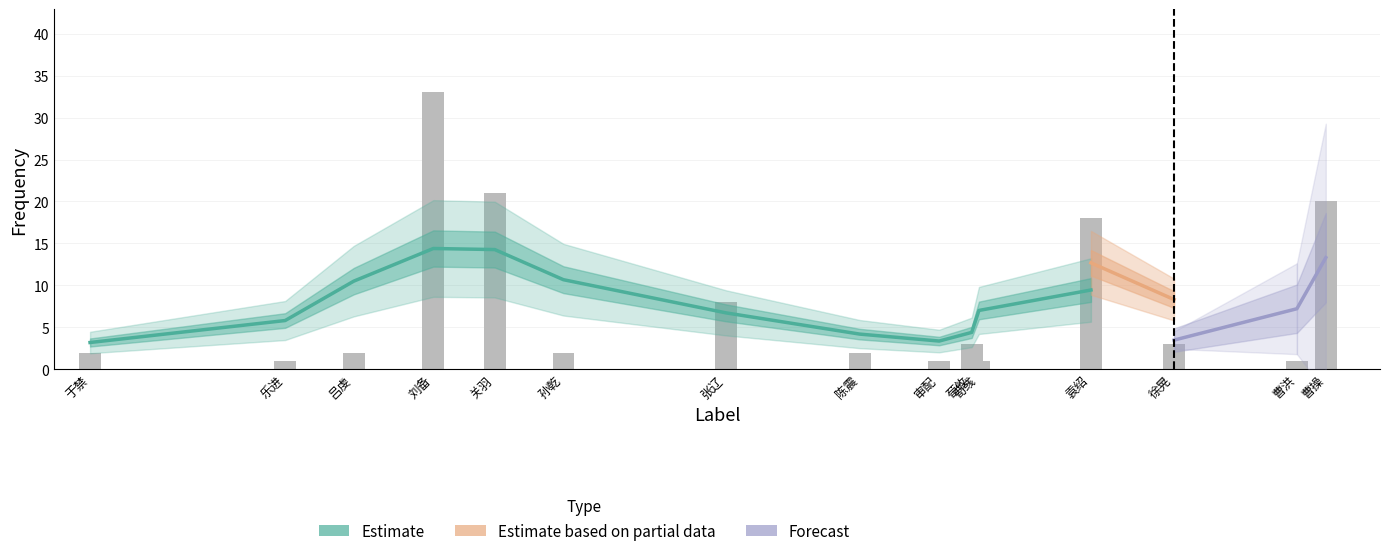

Reading right to left, extract all data points from this chart.

20	1	3	18	1	3	1	2	8	2	21	33	2	1	2